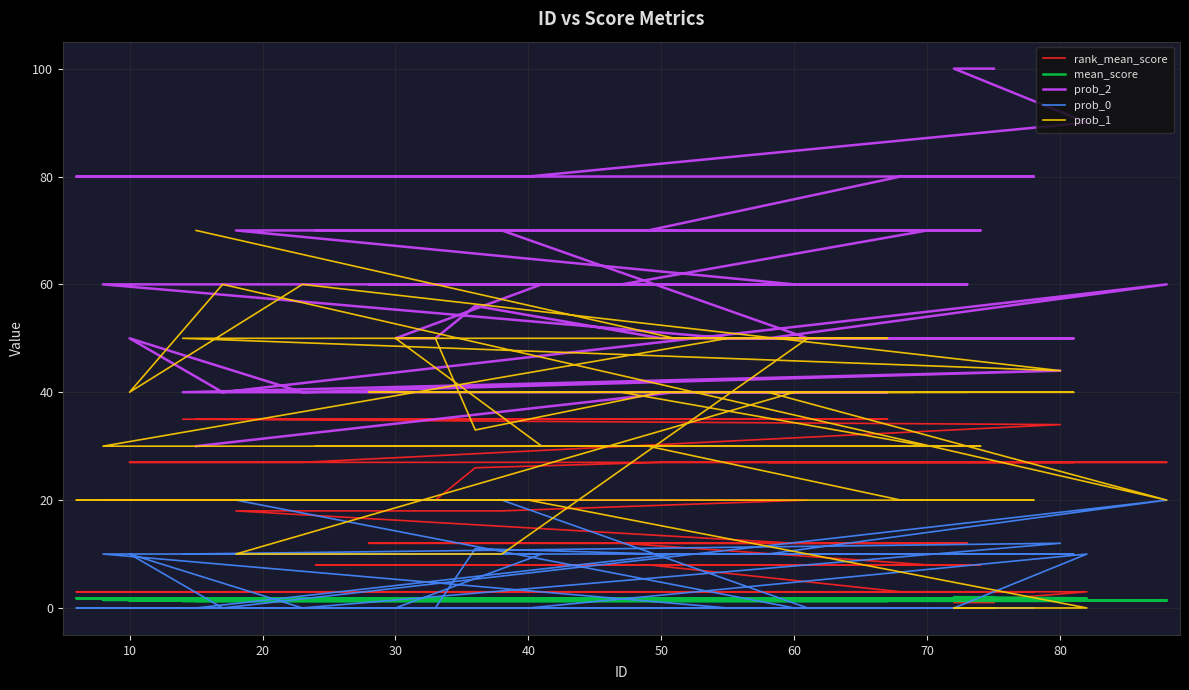

How many interior local peaks does the prob_0 series have?

5